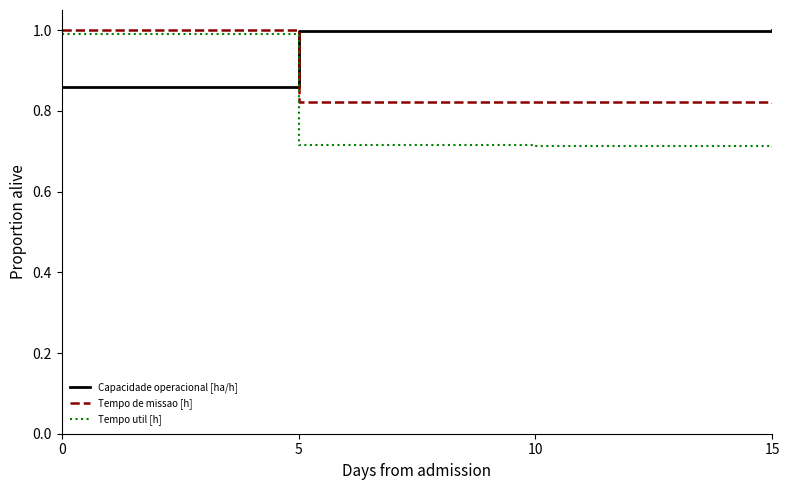

How many times do Tempo de missao [h] and Capacidade operacional [ha/h] cross each other?

1